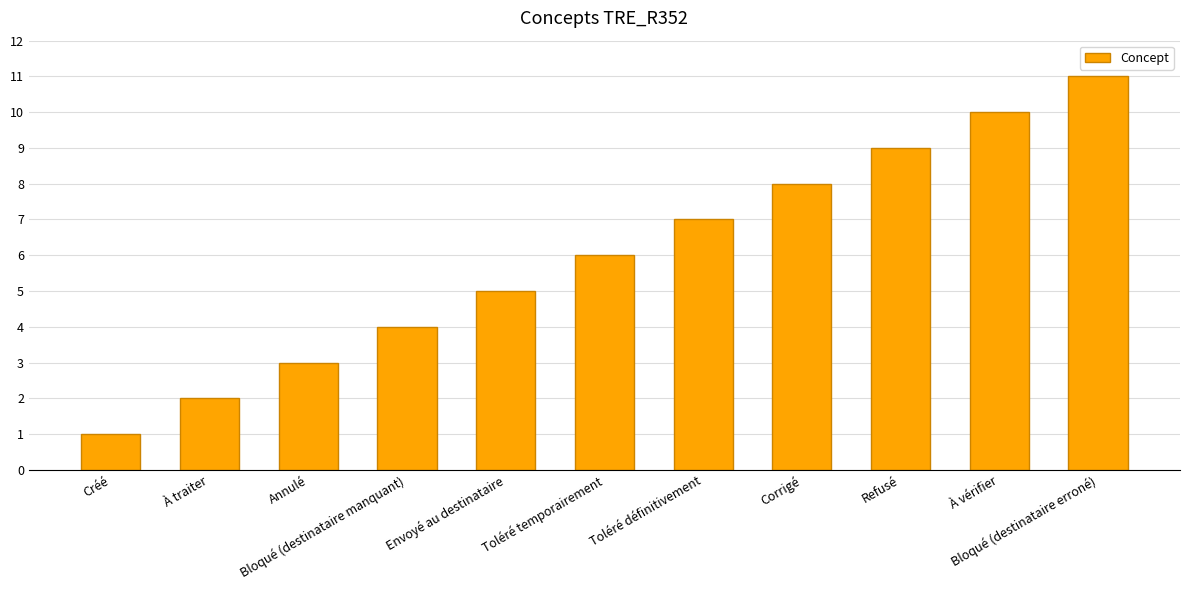

Rank the categories by value from highest to lowest.

Bloqué (destinataire erroné), À vérifier, Refusé, Corrigé, Toléré définitivement, Toléré temporairement, Envoyé au destinataire, Bloqué (destinataire manquant), Annulé, À traiter, Créé